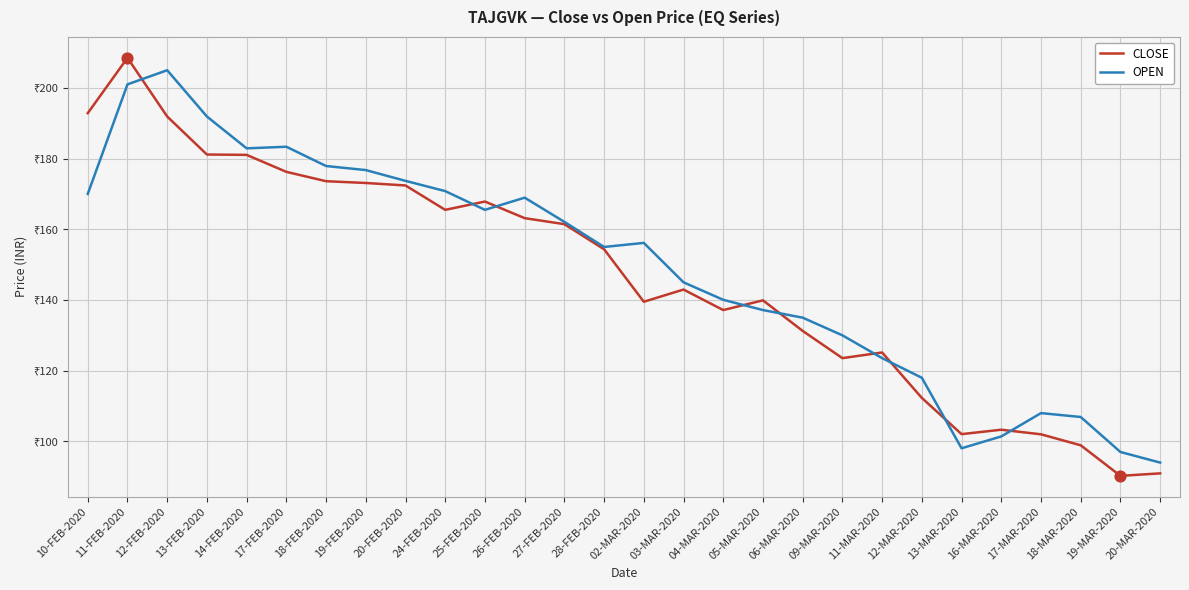

Is the value of CLOSE at 20-FEB-2020 greater than the value of OPEN at 24-FEB-2020?

Yes